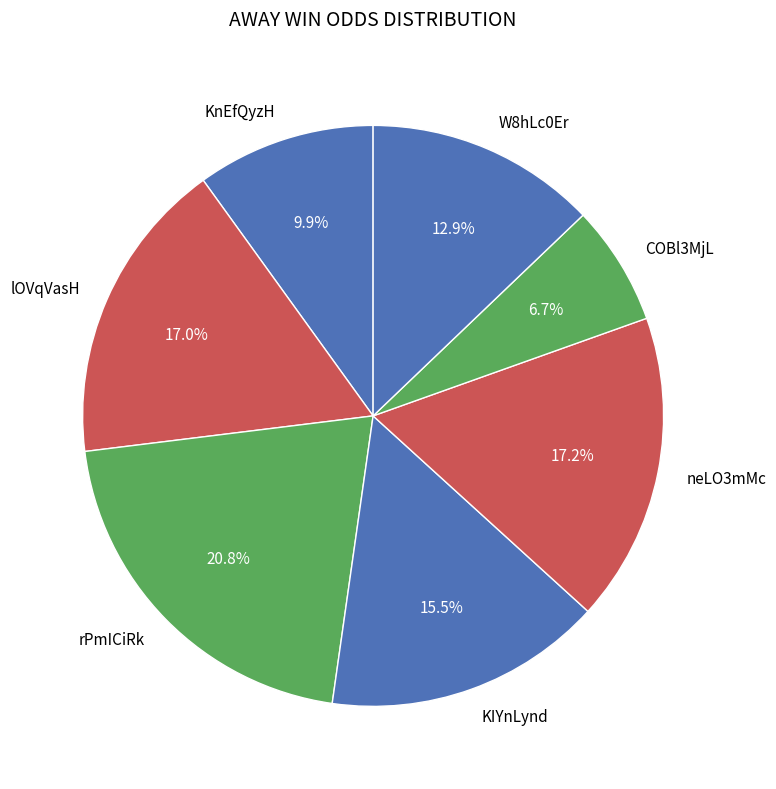

How many slices are in this pie chart?

7